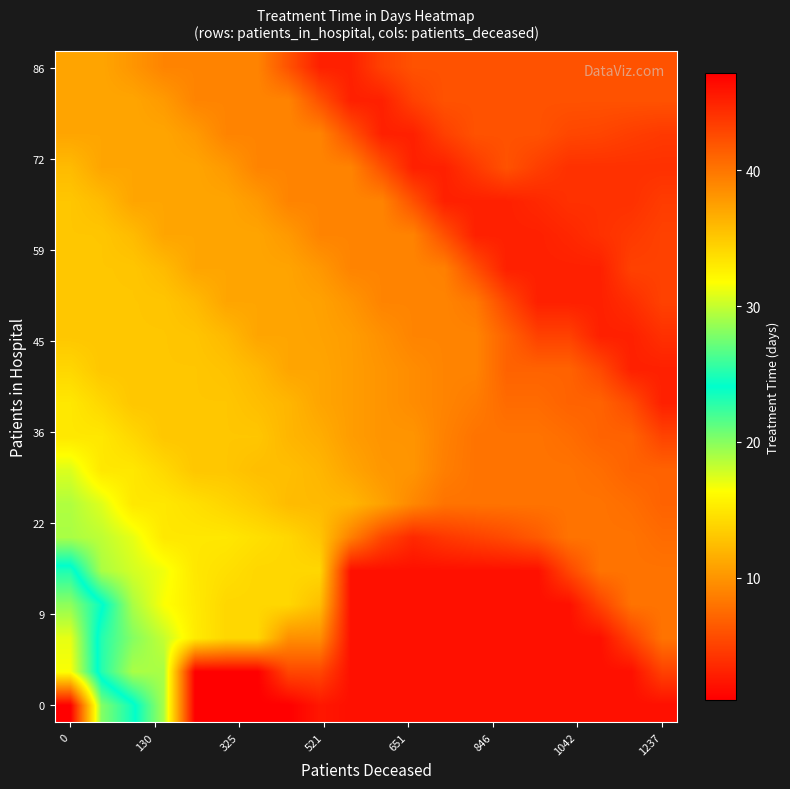

How many series are shown in this chart?

20